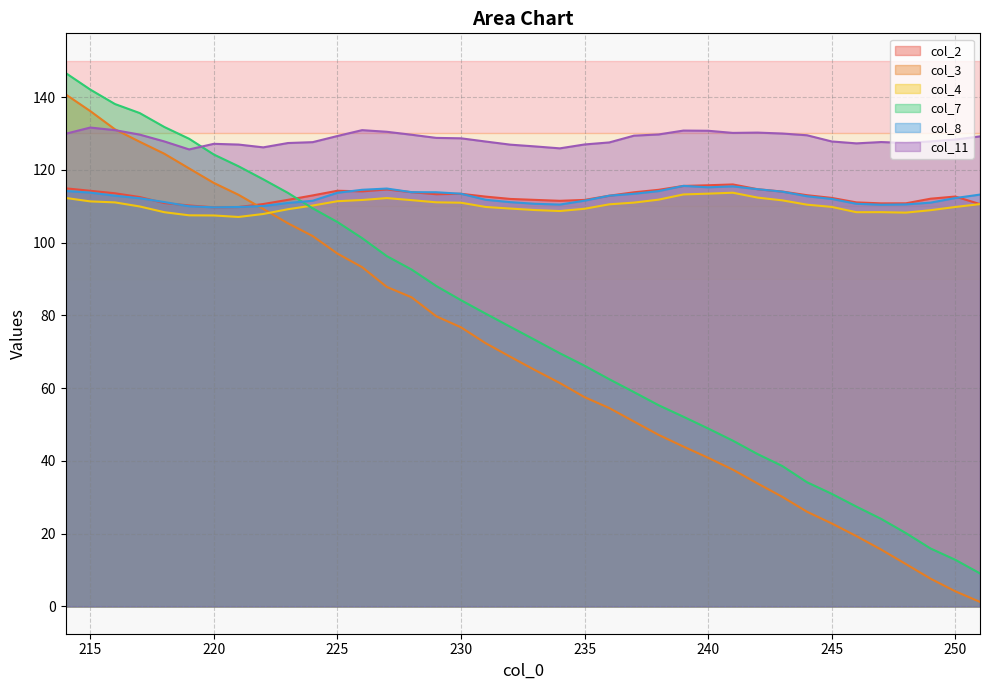

What is the difference between the col_7 values at 231 and 251?

71.4